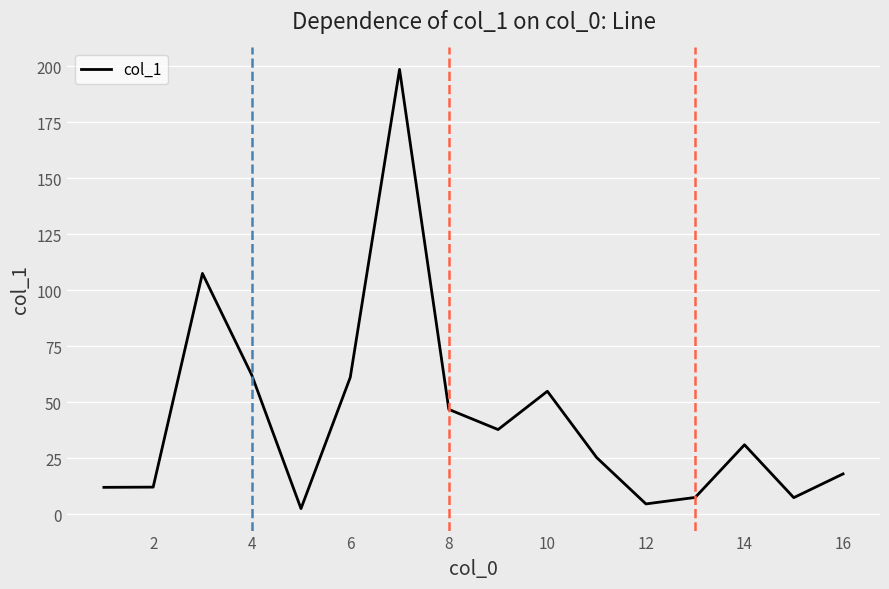

Does the chart display data point markers on the line(s)?

No